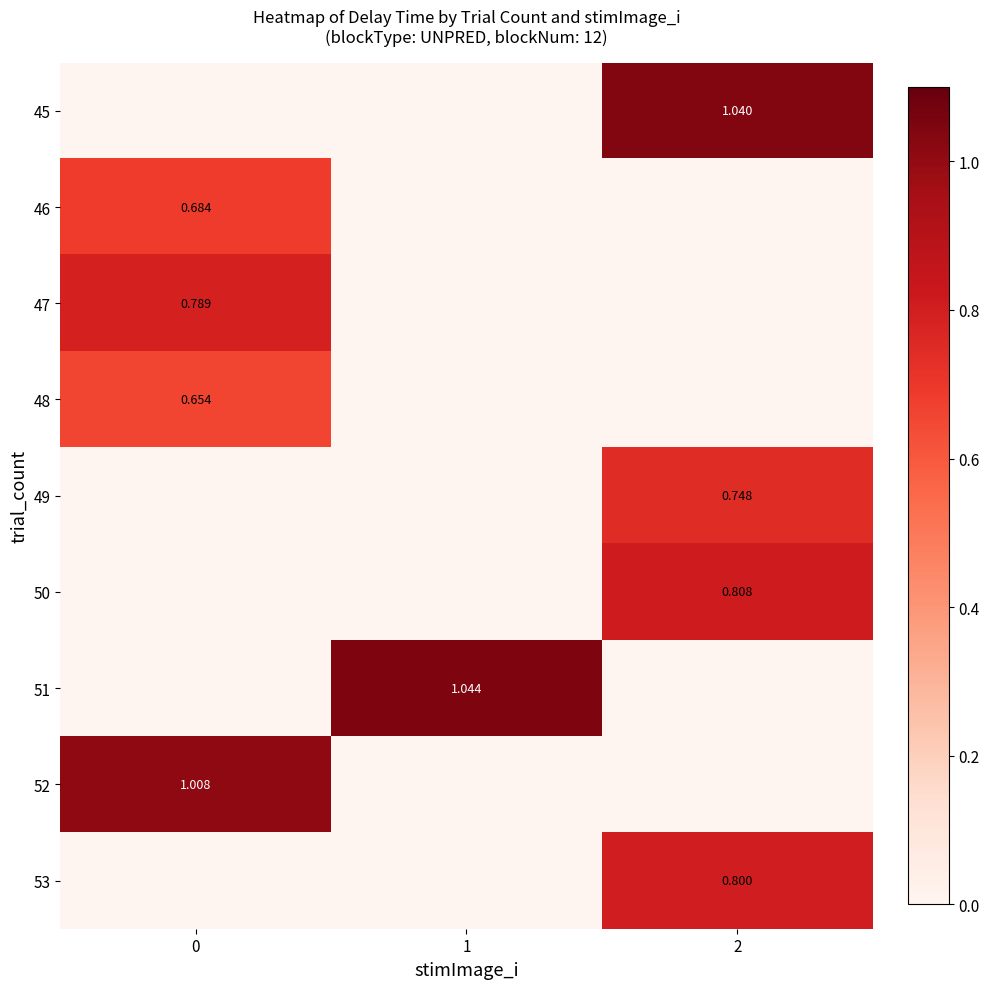

Which label corresponds to the largest value in the chart?

1